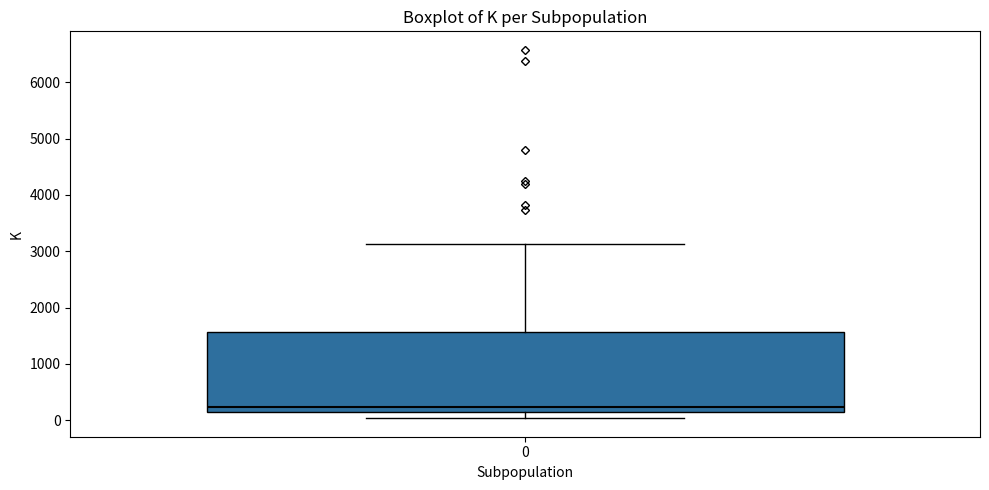

Read this box plot against the y-axis: the position of the median line, the range covered by the box, and the ends of both whiskers. The values are not printed on the chart, so give them approximately, as read against the axis.

median 200, box 100 to 1600, whiskers 0 to 3100